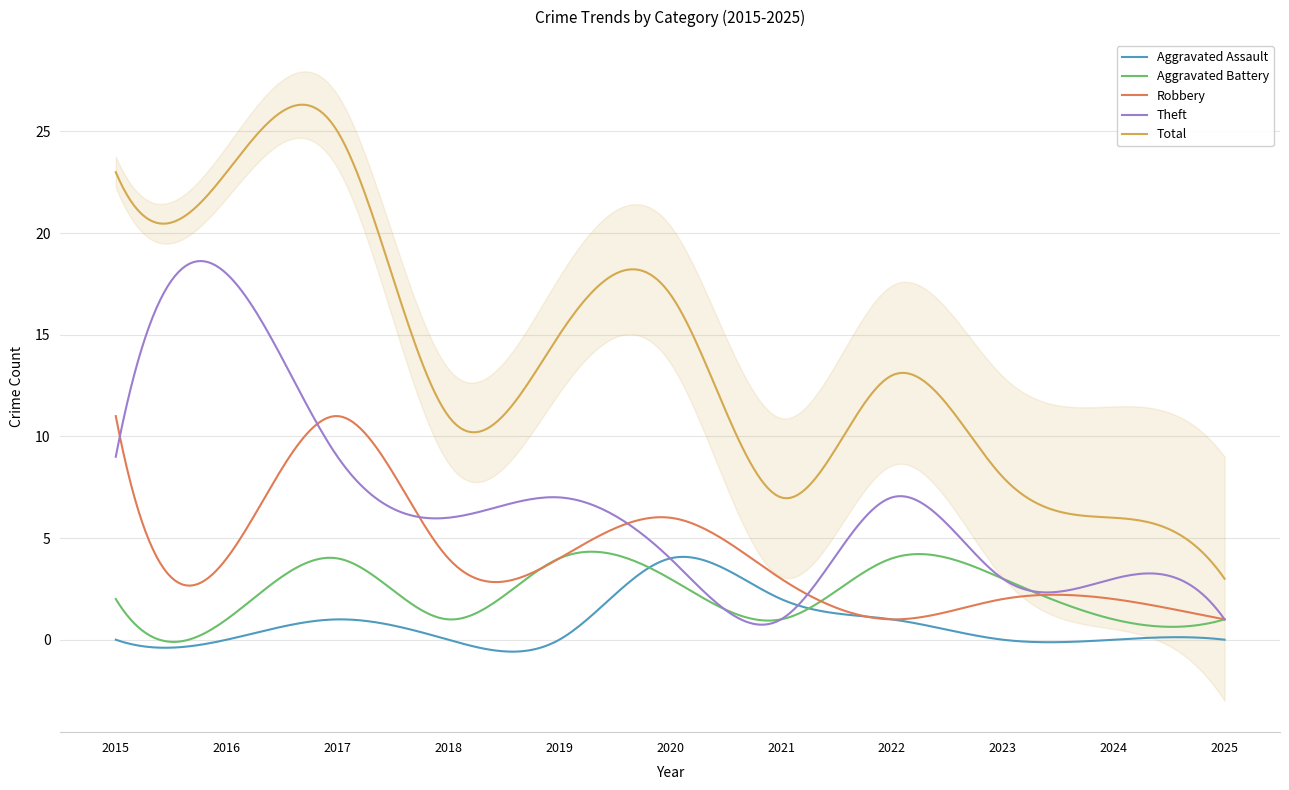

Which has a higher value, 2023 or 2015?

2023